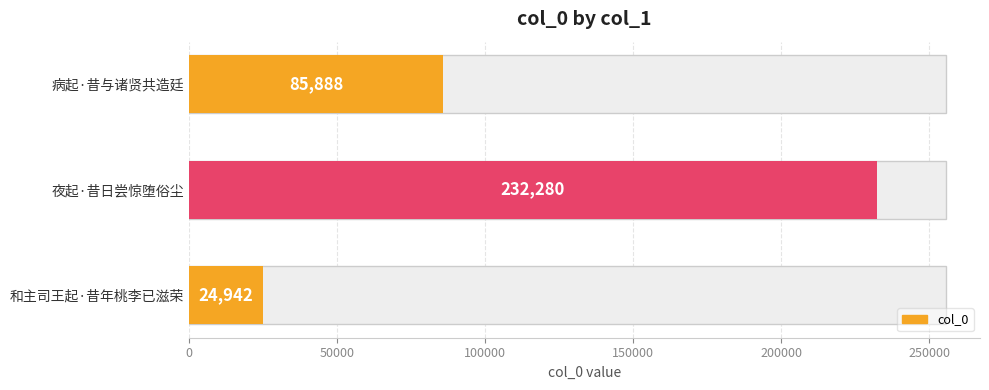

Reading left to right, what are all the values shown in this chart?

85888	232280	24942